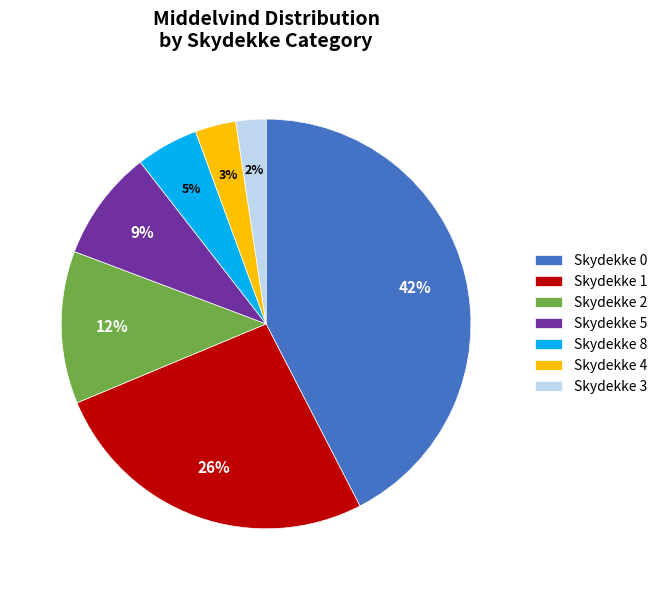

To the nearest percent, what is the difference between the largest and smallest slice percentages?

40%